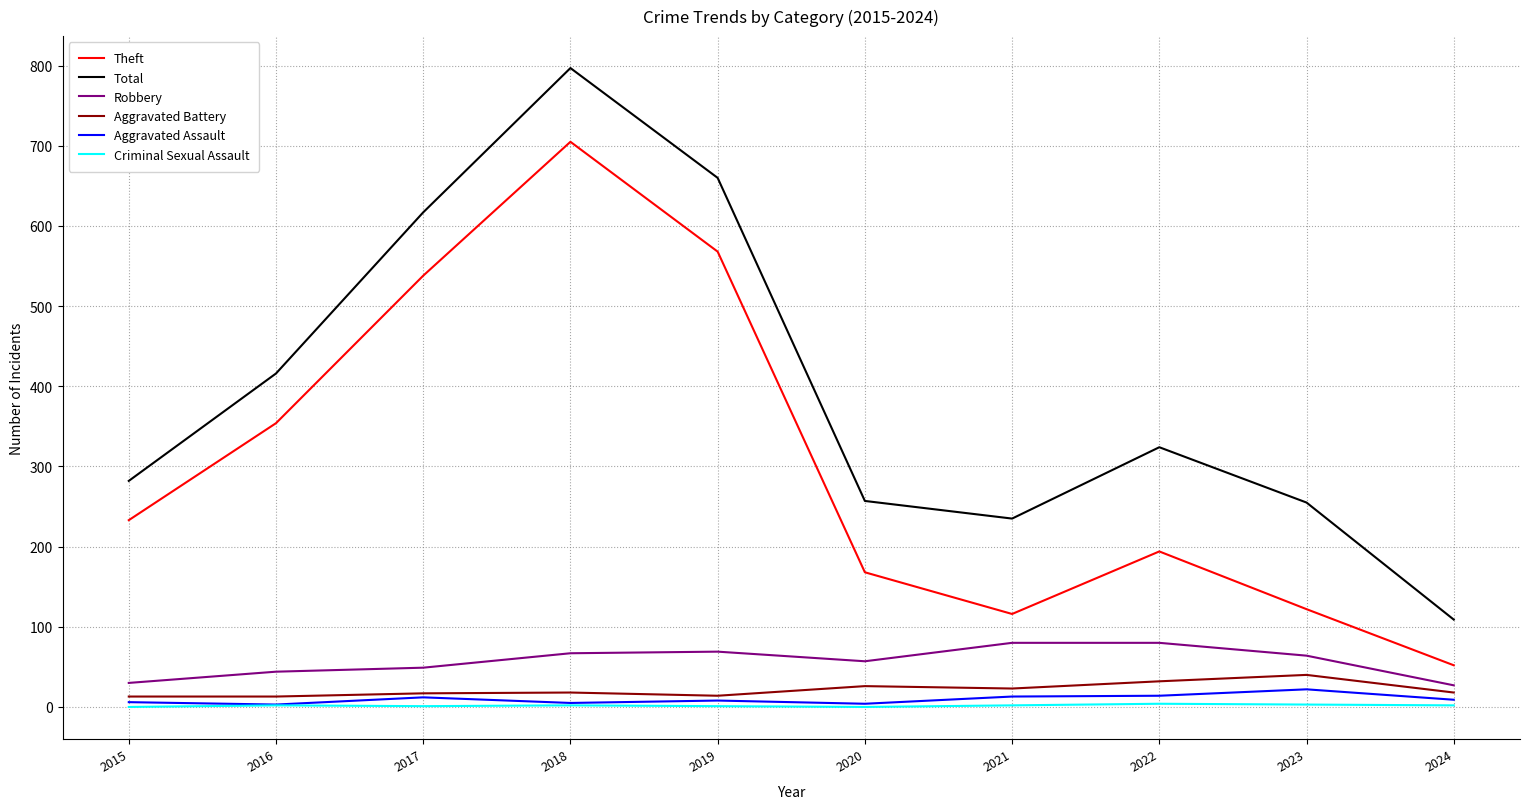

Which series has the widest spread of values?

Total